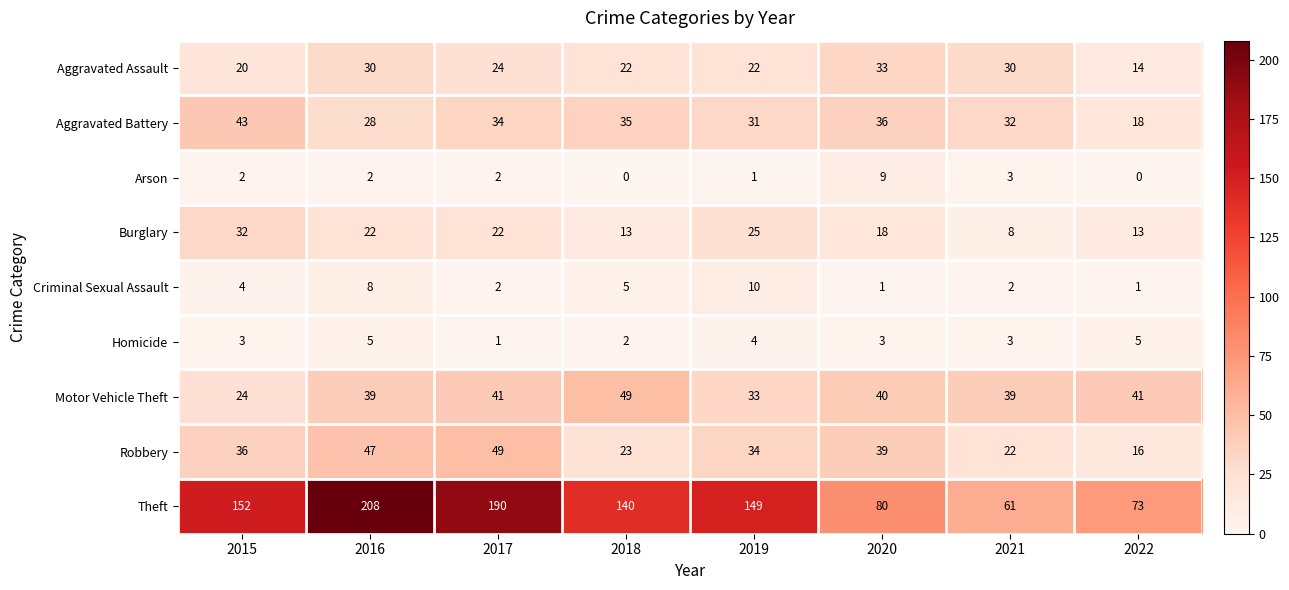

Count the Homicide values in the range 3 to 5.

6